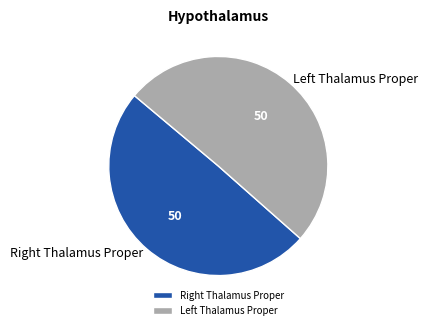

How many slices are in this pie chart?

2